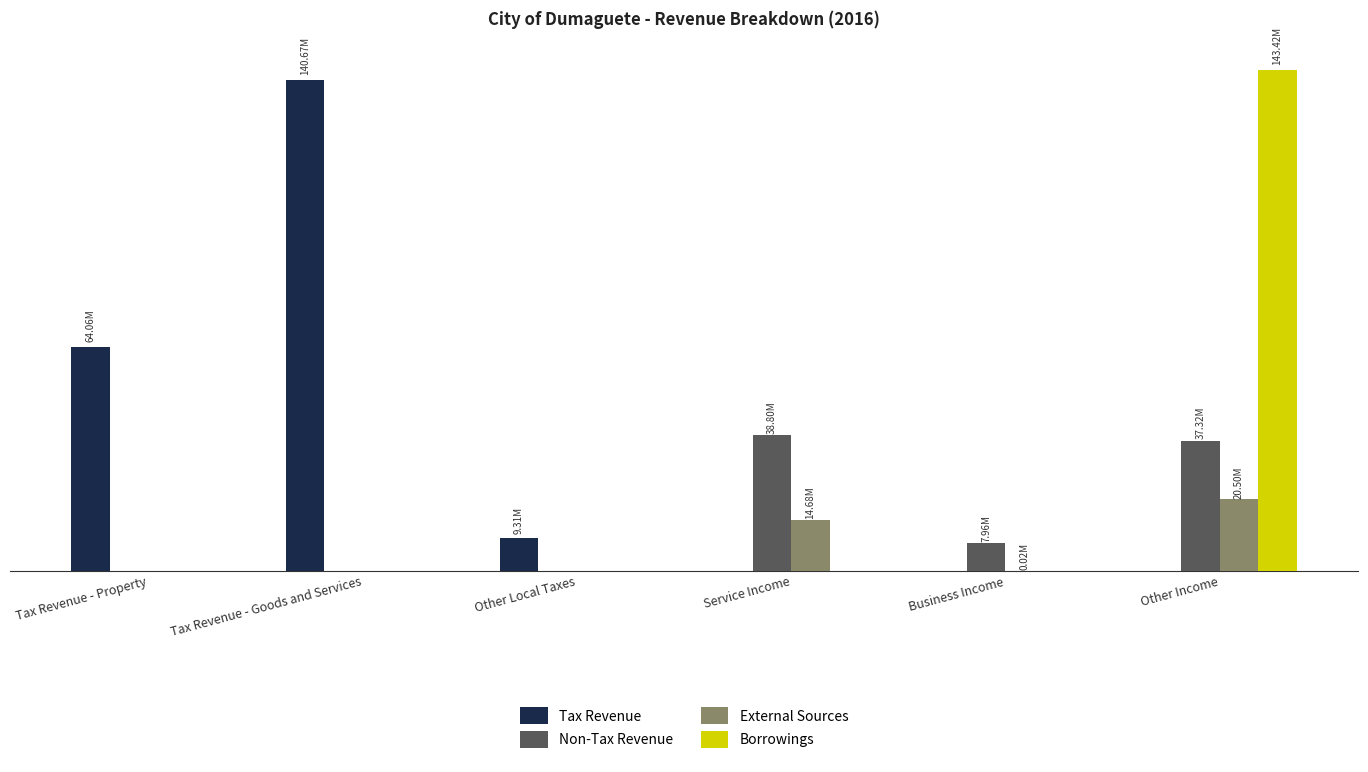

Between Other Local Taxes and Other Income, which series saw the biggest shift?

Borrowings